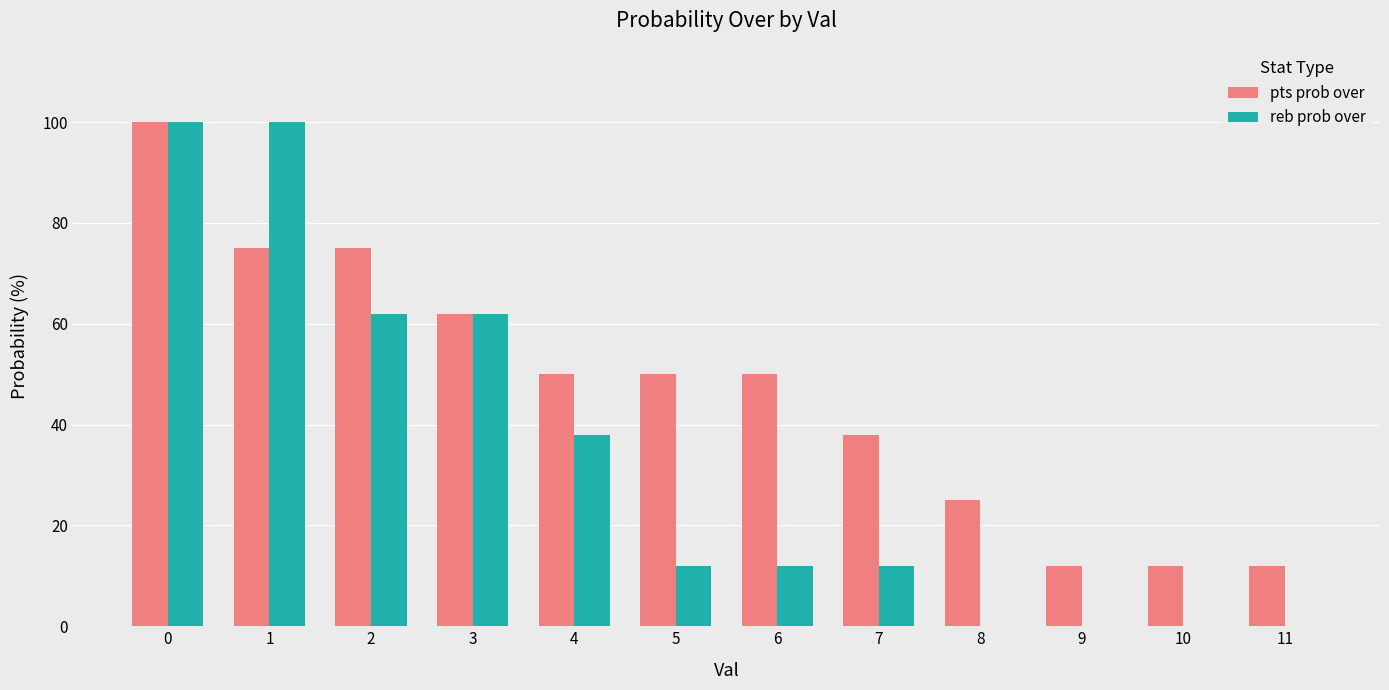

Are the bars grouped side by side (vs. stacked)?

Yes